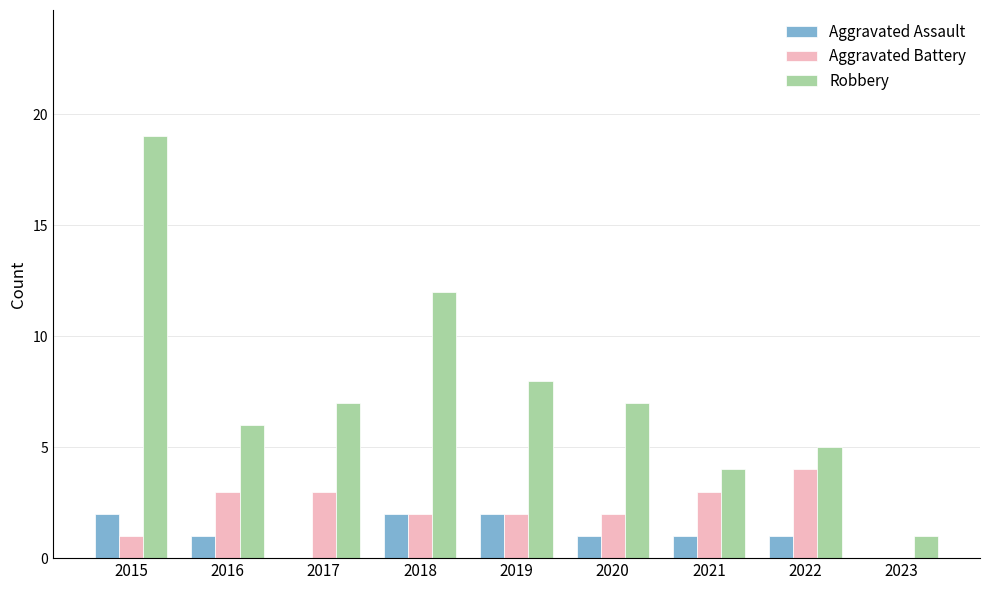

Count the number of categories in the chart.

9